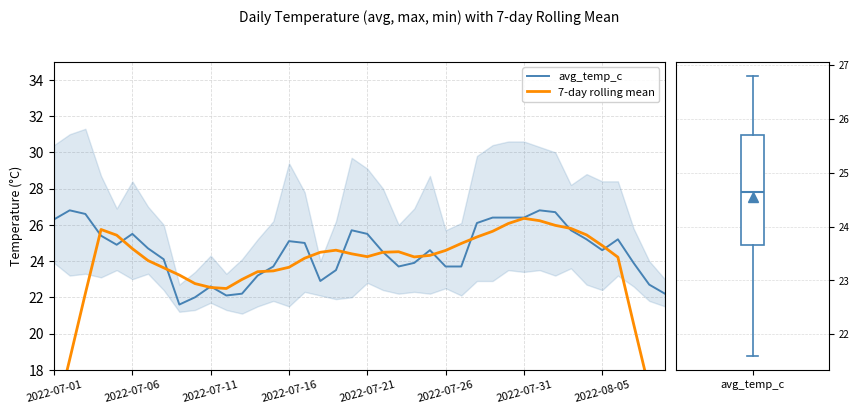

What is the label of the 40th point from the right?

2022-07-01